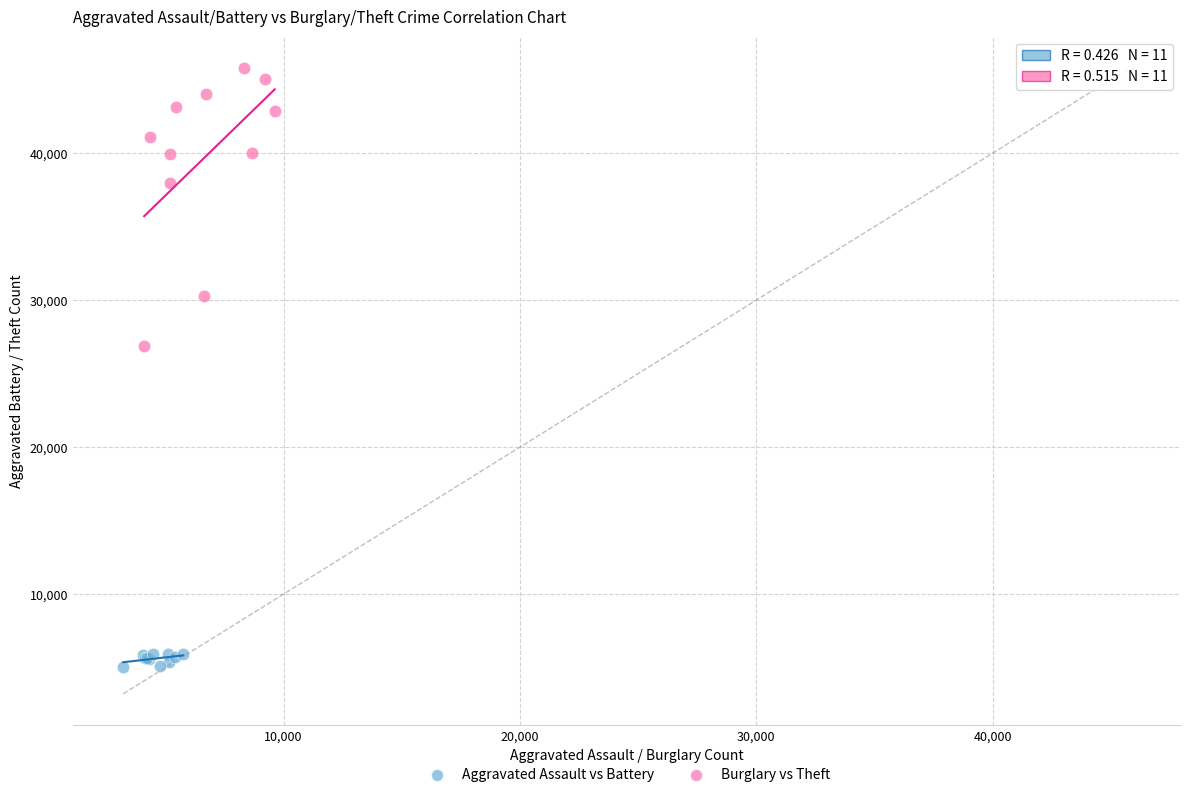

Which series contains the highest Y value?

Burglary vs Theft